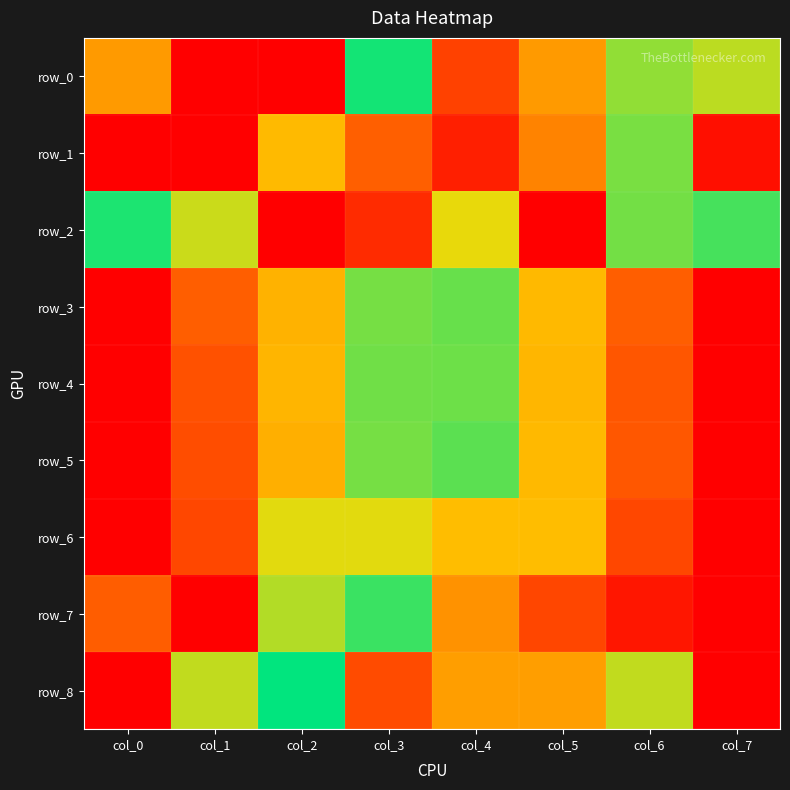

Which series has the largest total across all categories?

row_6